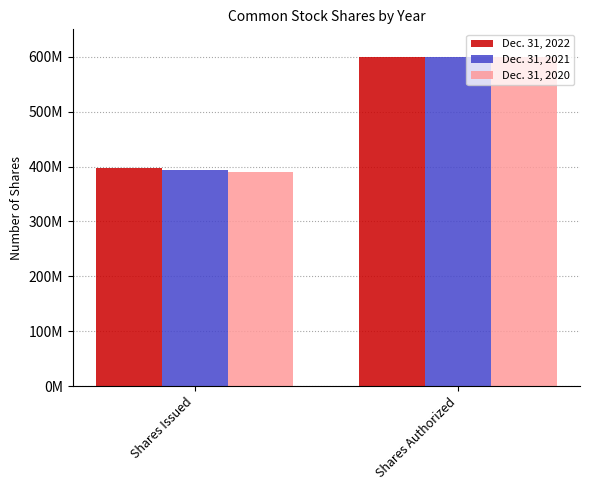

Which category has the highest value across all series?

Shares Authorized